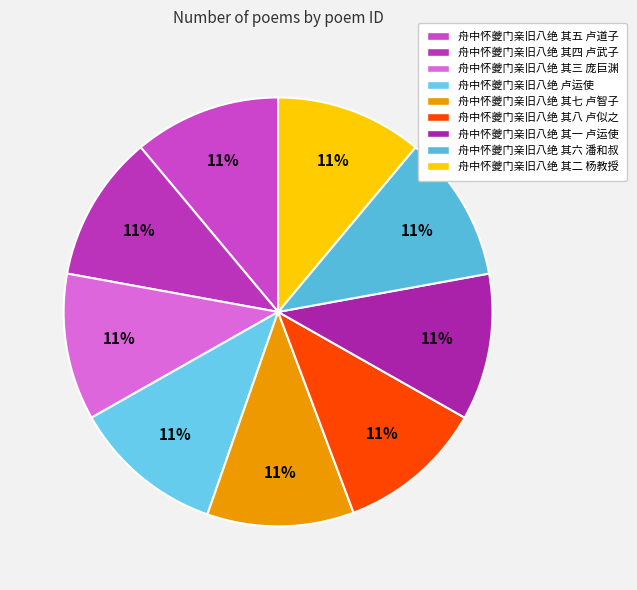

Count the number of slices in the pie.

9